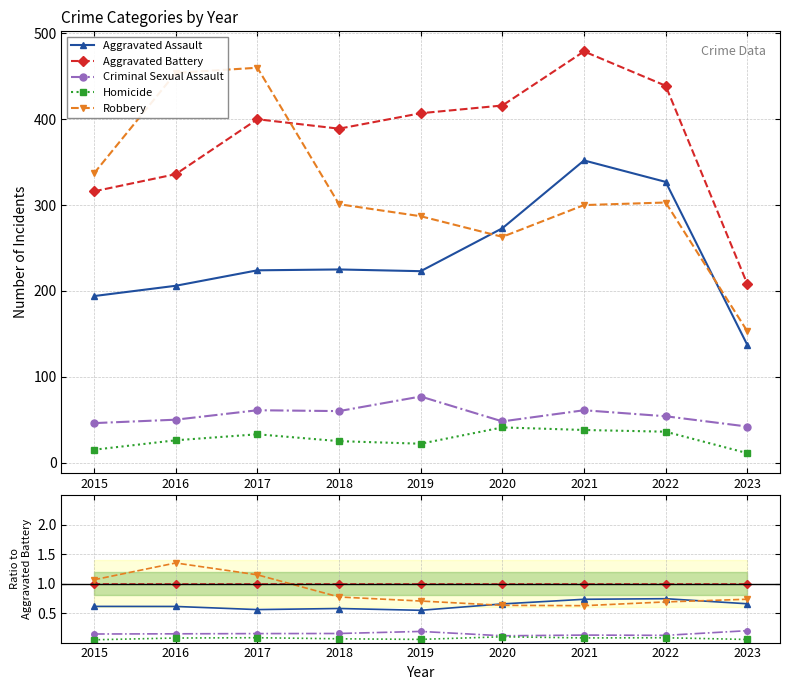

Count the number of categories in the chart.

9